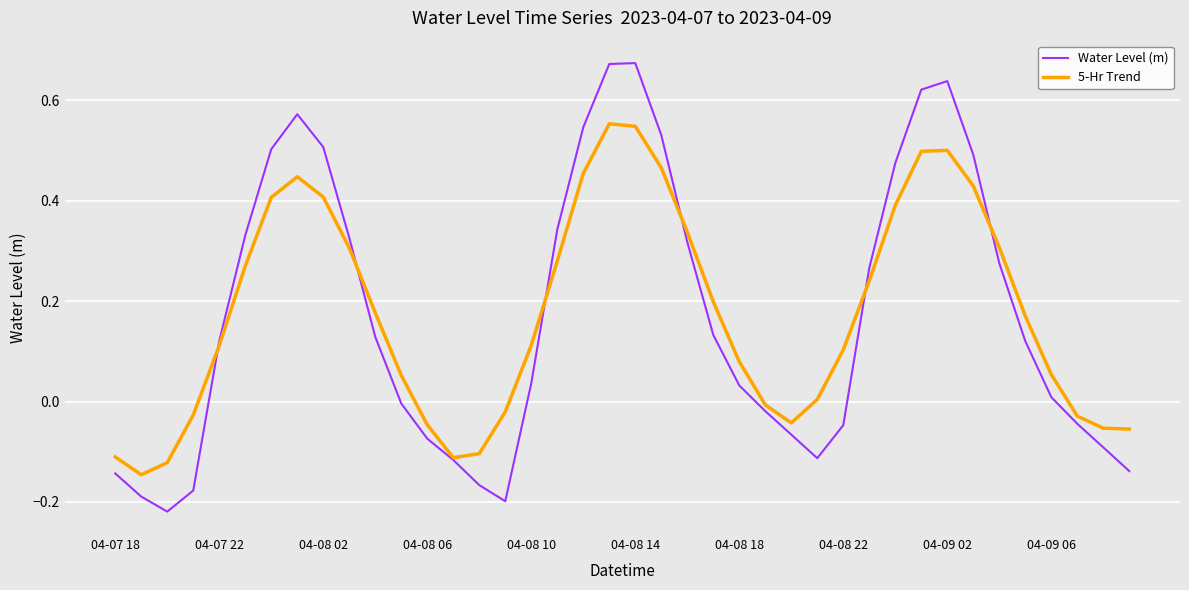

At how many categories does at least one series exceed 0?

27